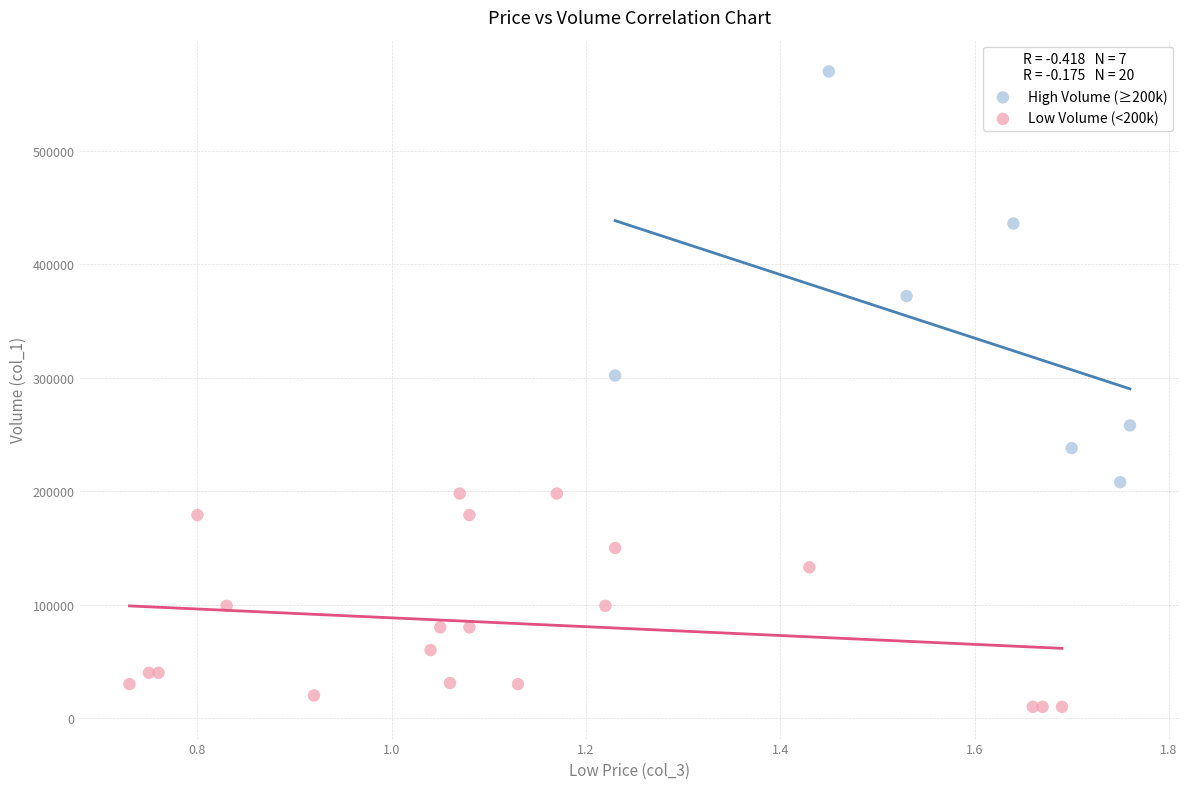

Which series reaches the minimum Y coordinate?

Low Volume (<200k)